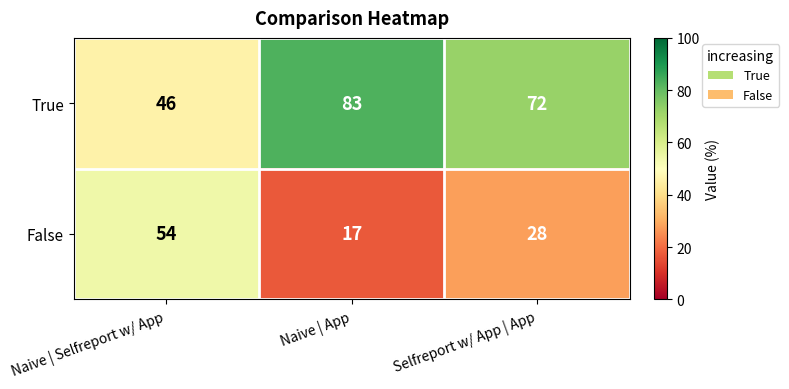

Which series has the largest total across all categories?

True